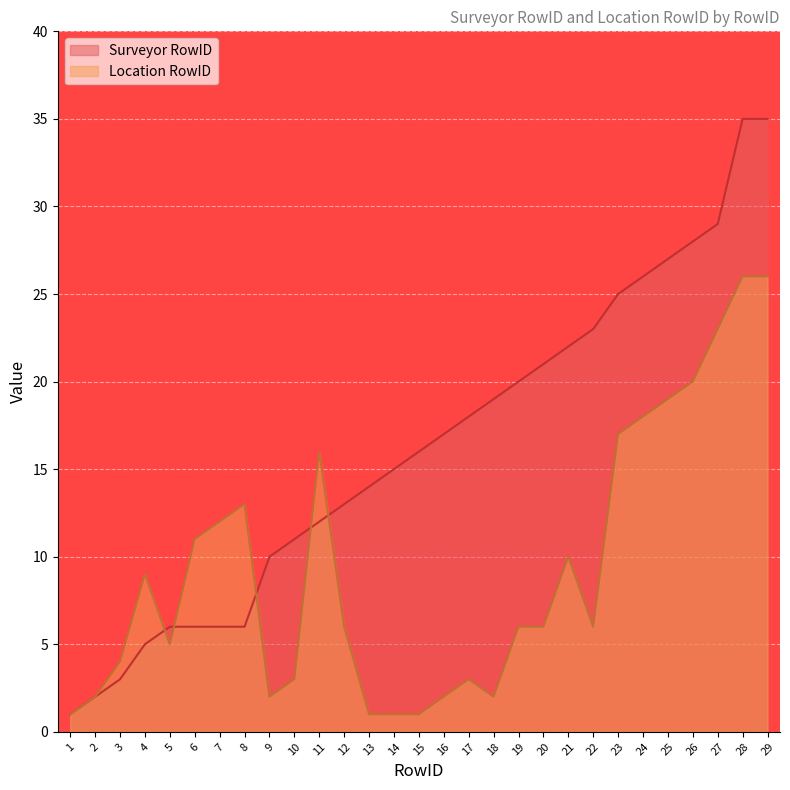

Which series has the largest total across all categories?

Surveyor RowID